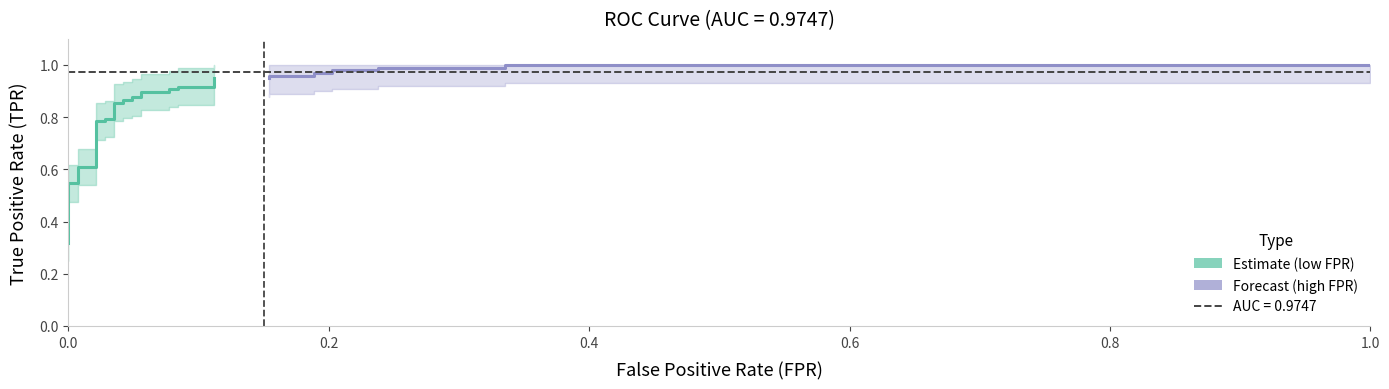

What is the sum of the fpr values at 26 and 31?

0.5